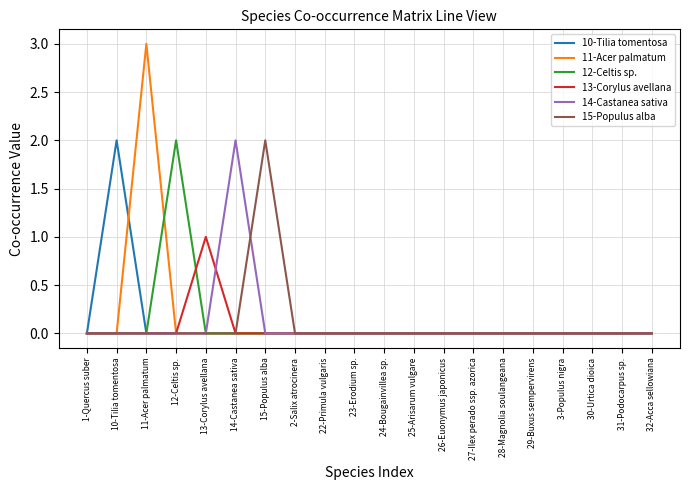

Between 13-Corylus avellana and 30-Urtica dioica, which series saw the biggest shift?

13-Corylus avellana